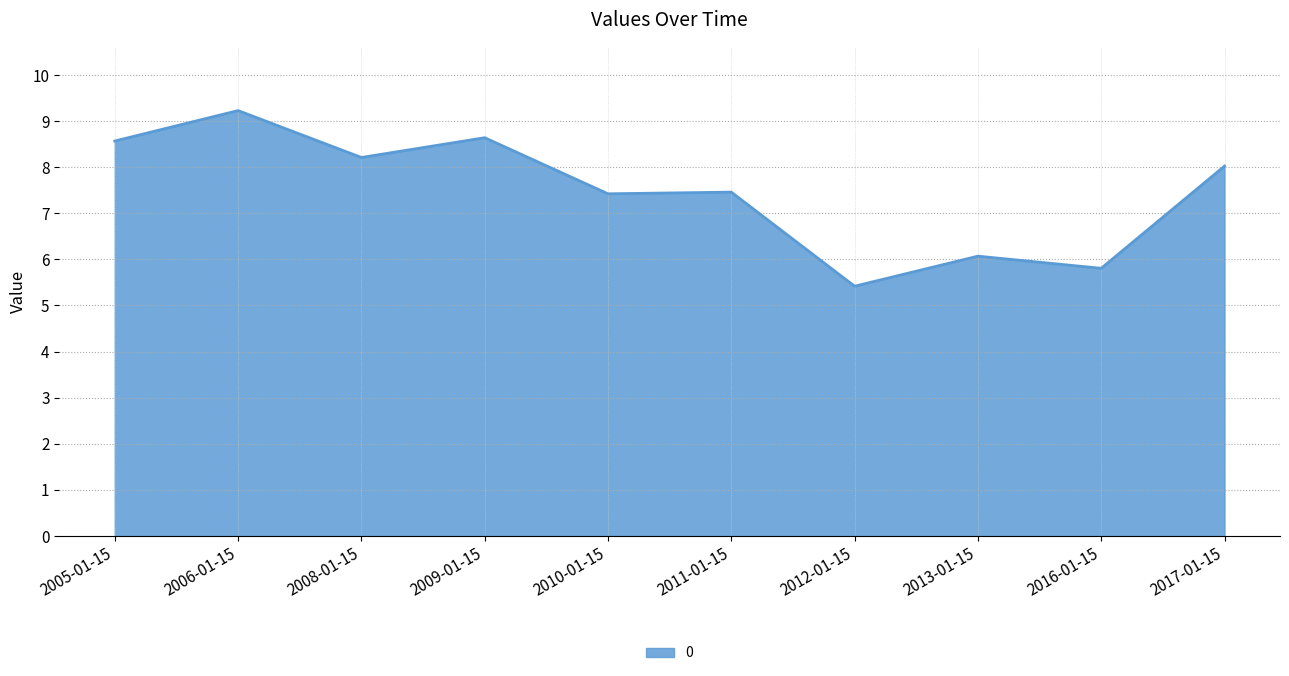

True or false: there are more than 0 points higher than both neighbors.

True